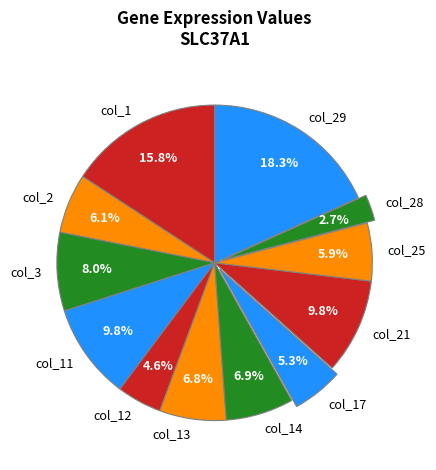

True or false: col_12 accounts for 5% of the total.

True